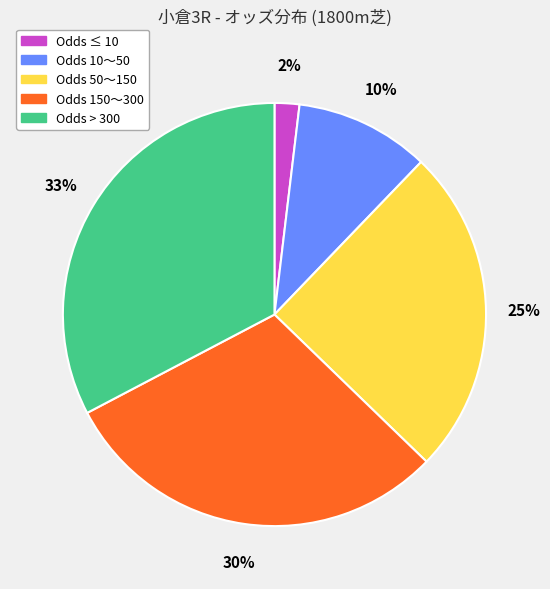

Count the number of slices in the pie.

5